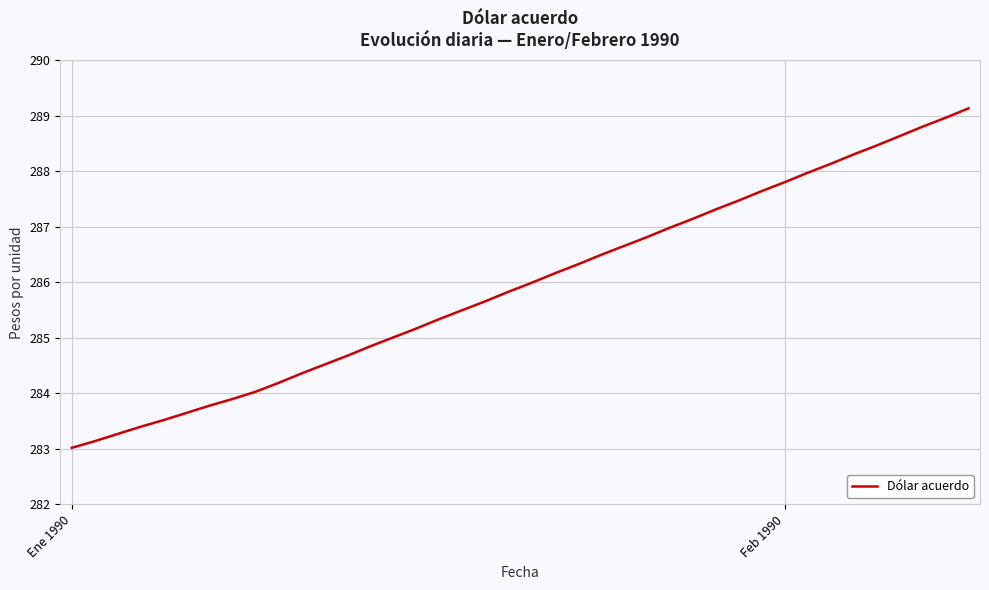

What is the difference between the maximum and minimum values?

6.1